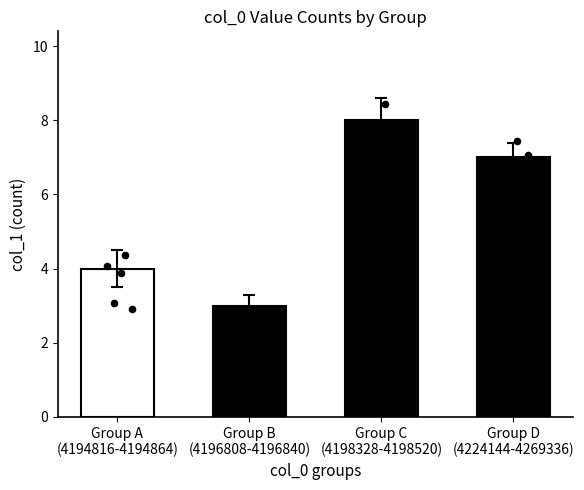

Between Group C
(4198328-4198520) and Group D
(4224144-4269336), which is larger?

Group C
(4198328-4198520)